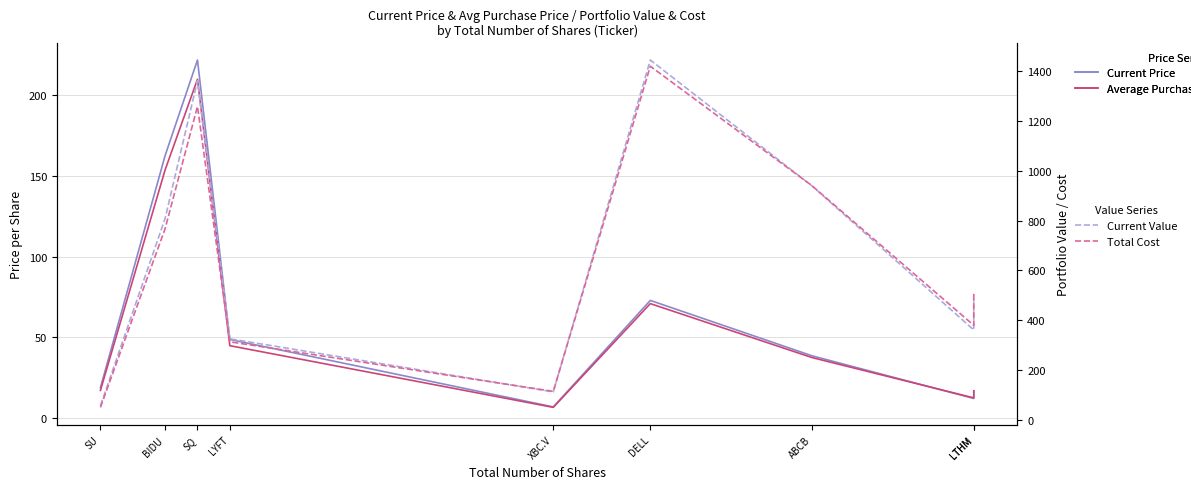

What is the sum of all Current Price values?

599.5